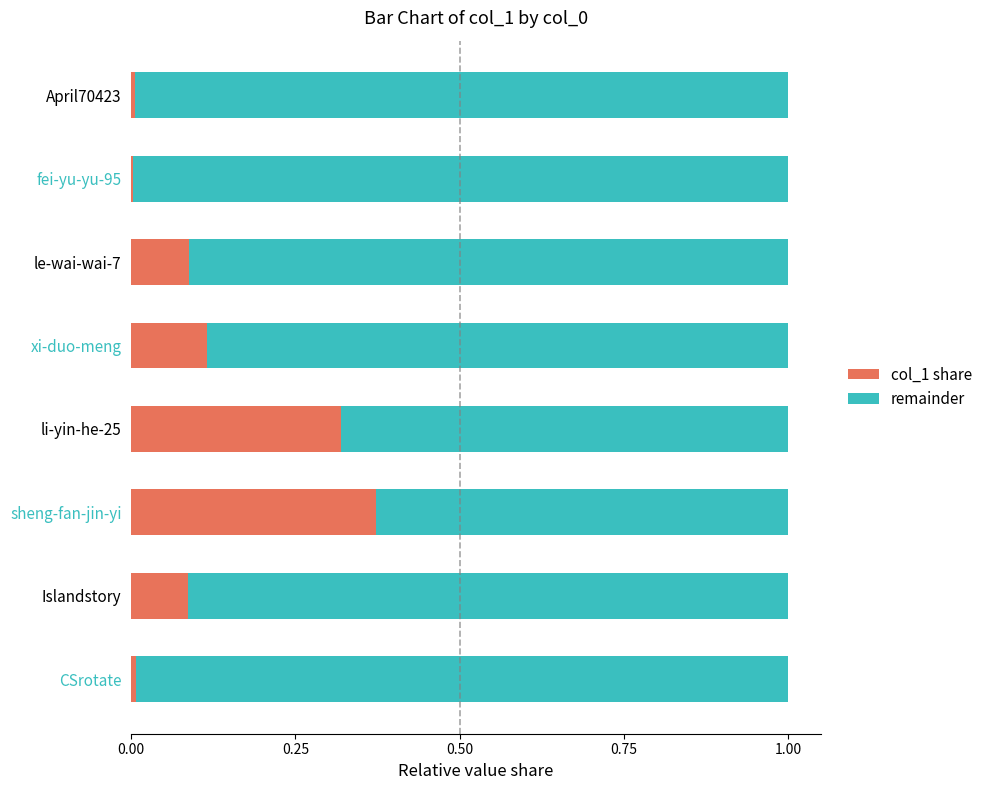

What is the total value across all series at li-yin-he-25?

1.0